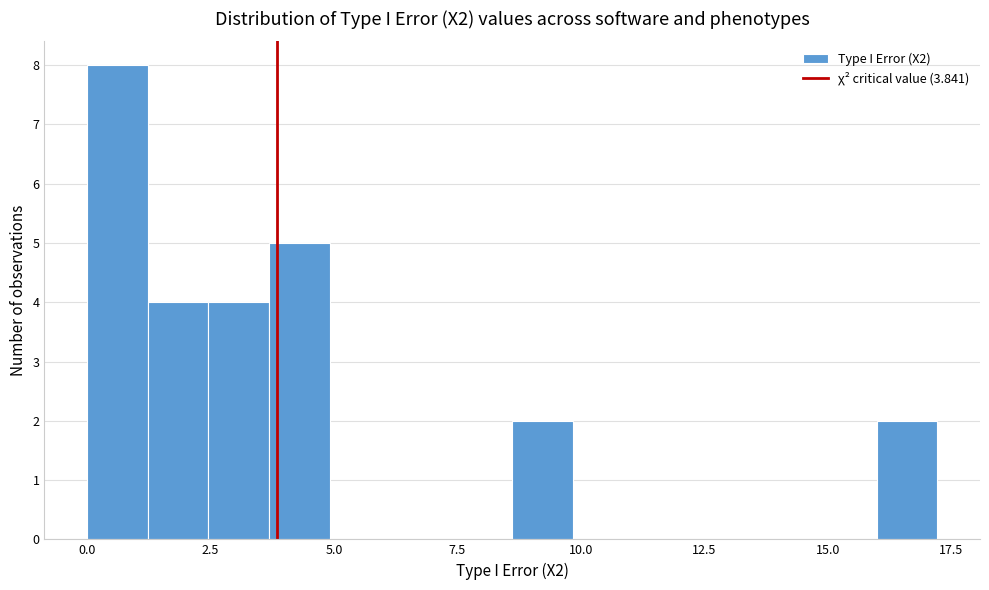

Around what value on the x-axis is the tallest bar? Give the approximate position of its centre, as read against the axis.

0.5